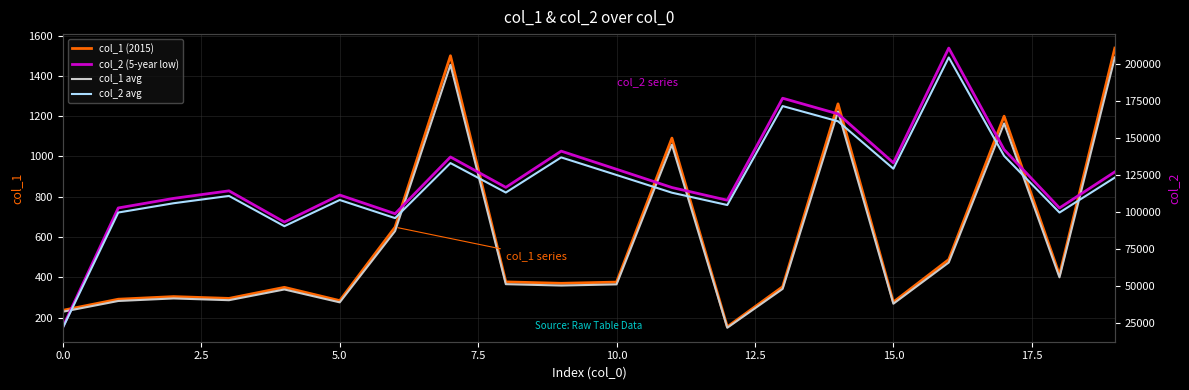

Reading right to left, transcribe all the data shown in this chart.

col_1 (2015): 1538.0	412.0	1200.0	488.0	277.0	1261.0	353.0	154.0	1091.0	376.0	370.0	377.0	1500.0	649.0	284.0	350.0	295.0	304.0	291.0	236.0
col_1 avg: 1491.9	399.6	1164.0	473.4	268.7	1223.2	342.4	149.4	1058.3	364.7	358.9	365.7	1455.0	629.5	275.5	339.5	286.1	294.9	282.3	228.9
col_2 (5-year low): 127102.0	102743.0	142159.0	210704.0	133255.0	166268.0	176855.0	107985.0	116561.0	128884.0	141130.0	116666.0	137182.0	98872.0	111491.0	93237.0	114319.0	109225.0	102763.0	22563.0
col_2 avg: 123288.9	99660.7	137894.2	204382.9	129257.3	161280.0	171549.4	104745.4	113064.2	125017.5	136896.1	113166.0	133066.5	95905.8	108146.3	90439.9	110889.4	105948.2	99680.1	21886.1